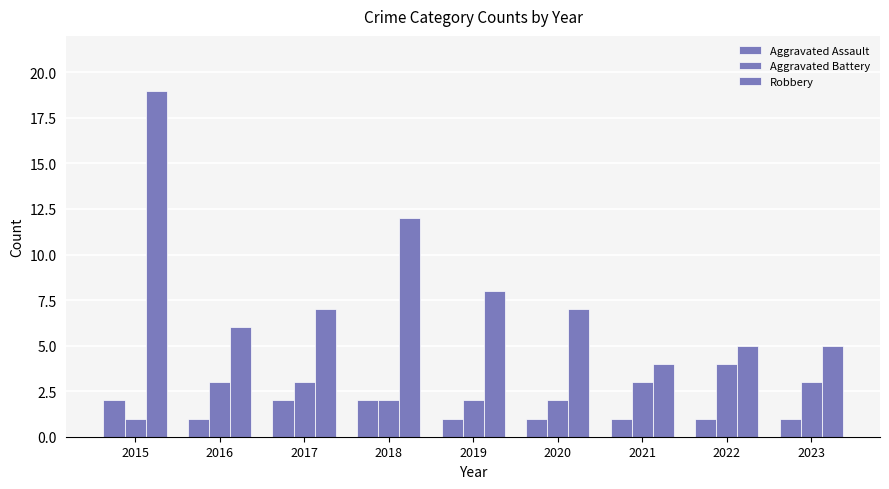

Where is Aggravated Battery nearest to the value 2?

2018